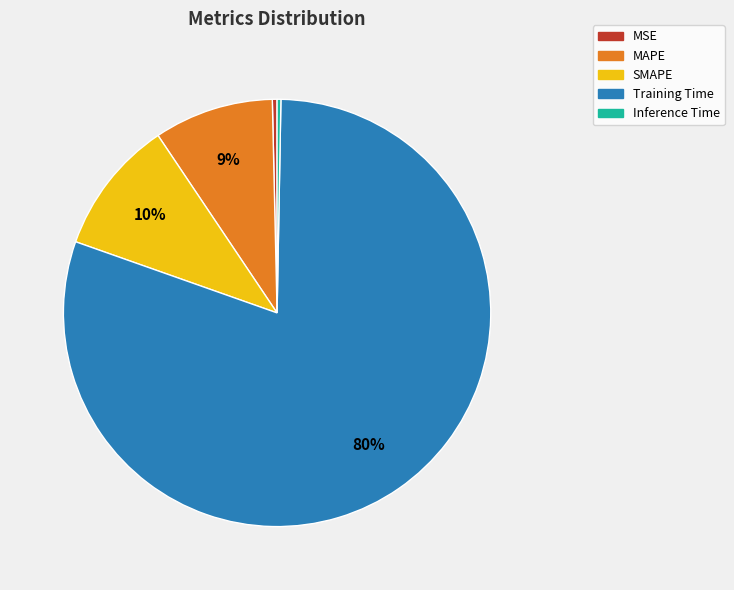

To the nearest percent, what portion does MAPE represent?

9%